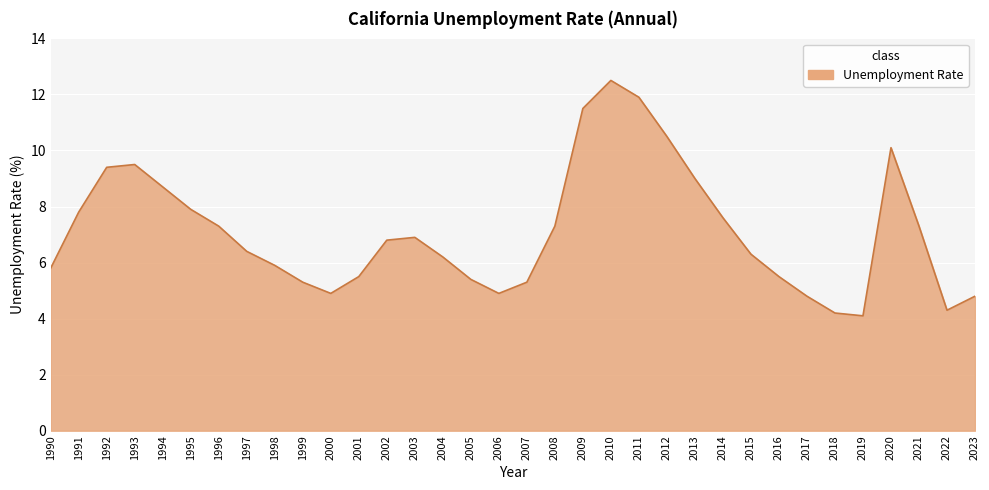

At which category does the chart reach its peak across all series?

2010